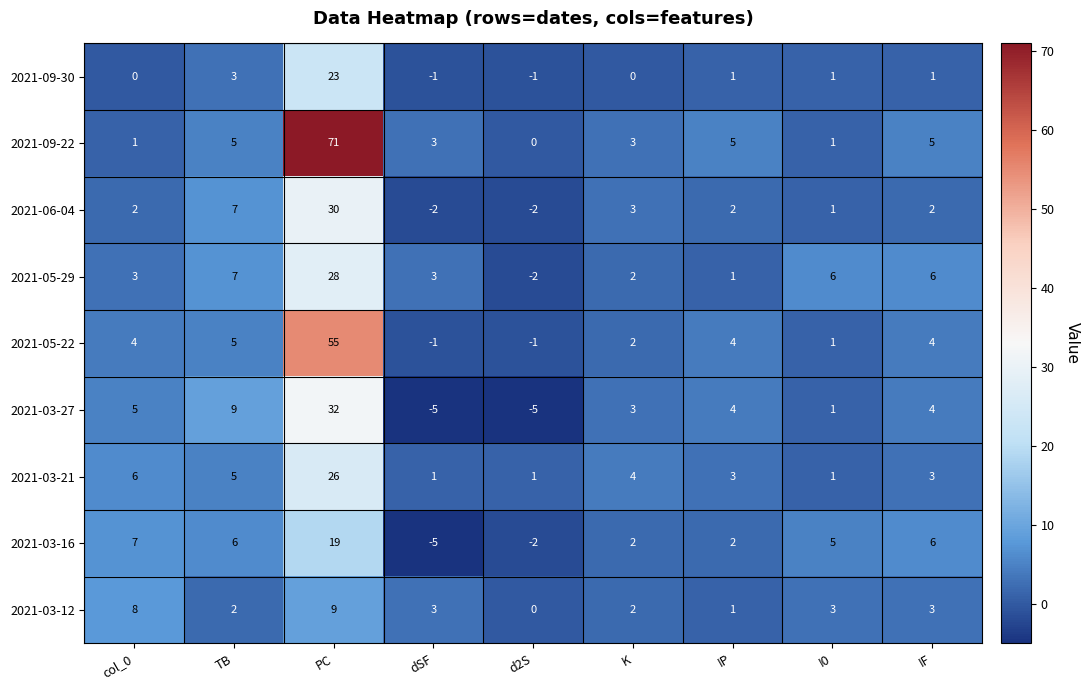

What is the difference between the highest and lowest values at IP?

4